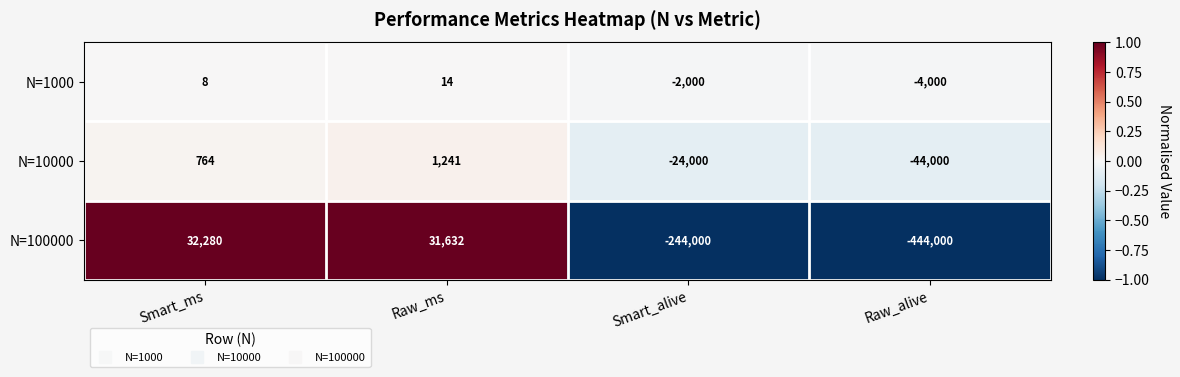

Reading left to right, transcribe all the data shown in this chart.

N=1000: Smart_ms=8	Raw_ms=14	Smart_alive=-2000	Raw_alive=-4000
N=10000: Smart_ms=764	Raw_ms=1241	Smart_alive=-24000	Raw_alive=-44000
N=100000: Smart_ms=32280	Raw_ms=31632	Smart_alive=-244000	Raw_alive=-444000